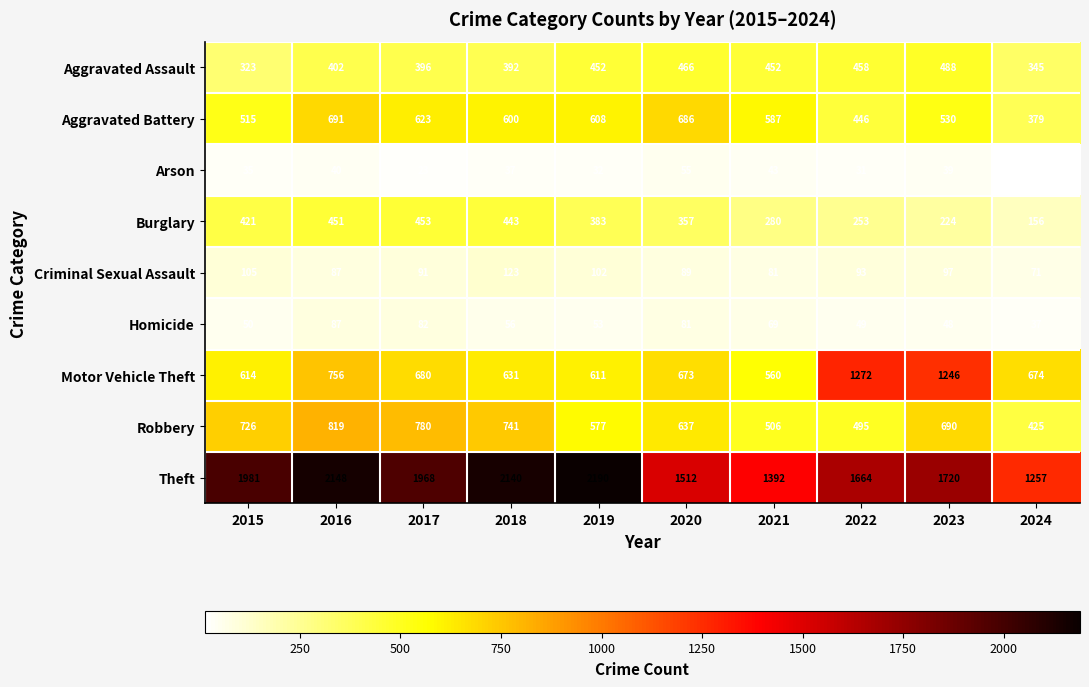

Which series has the widest spread of values?

Theft